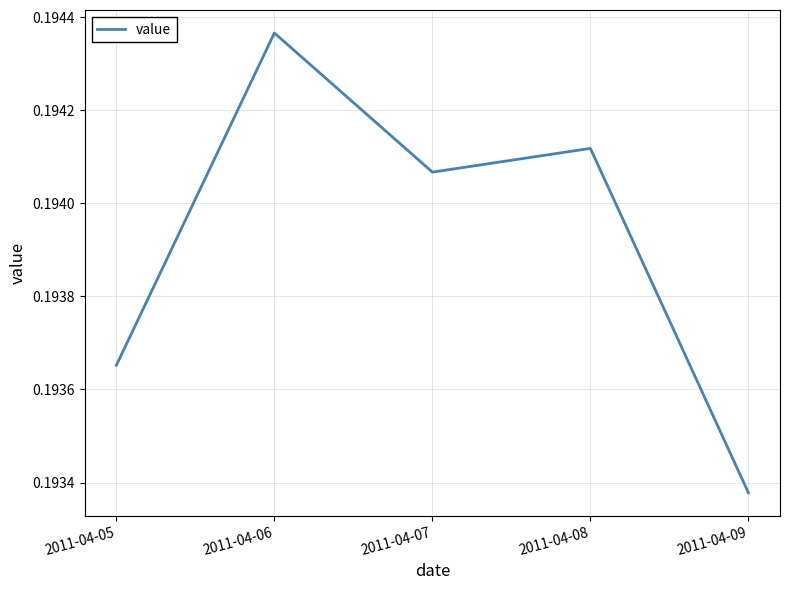

Does the chart display data point markers on the line(s)?

No